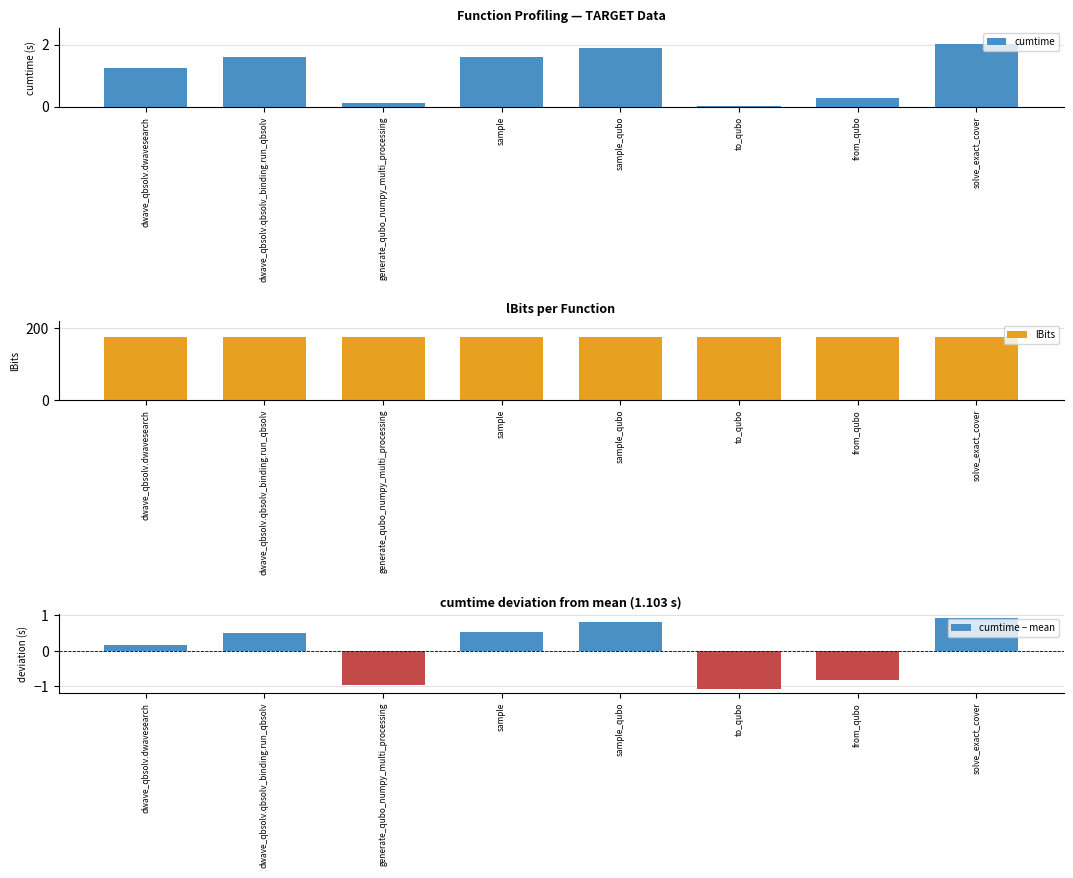

What is the label of the 5th bar from the left?

sample_qubo